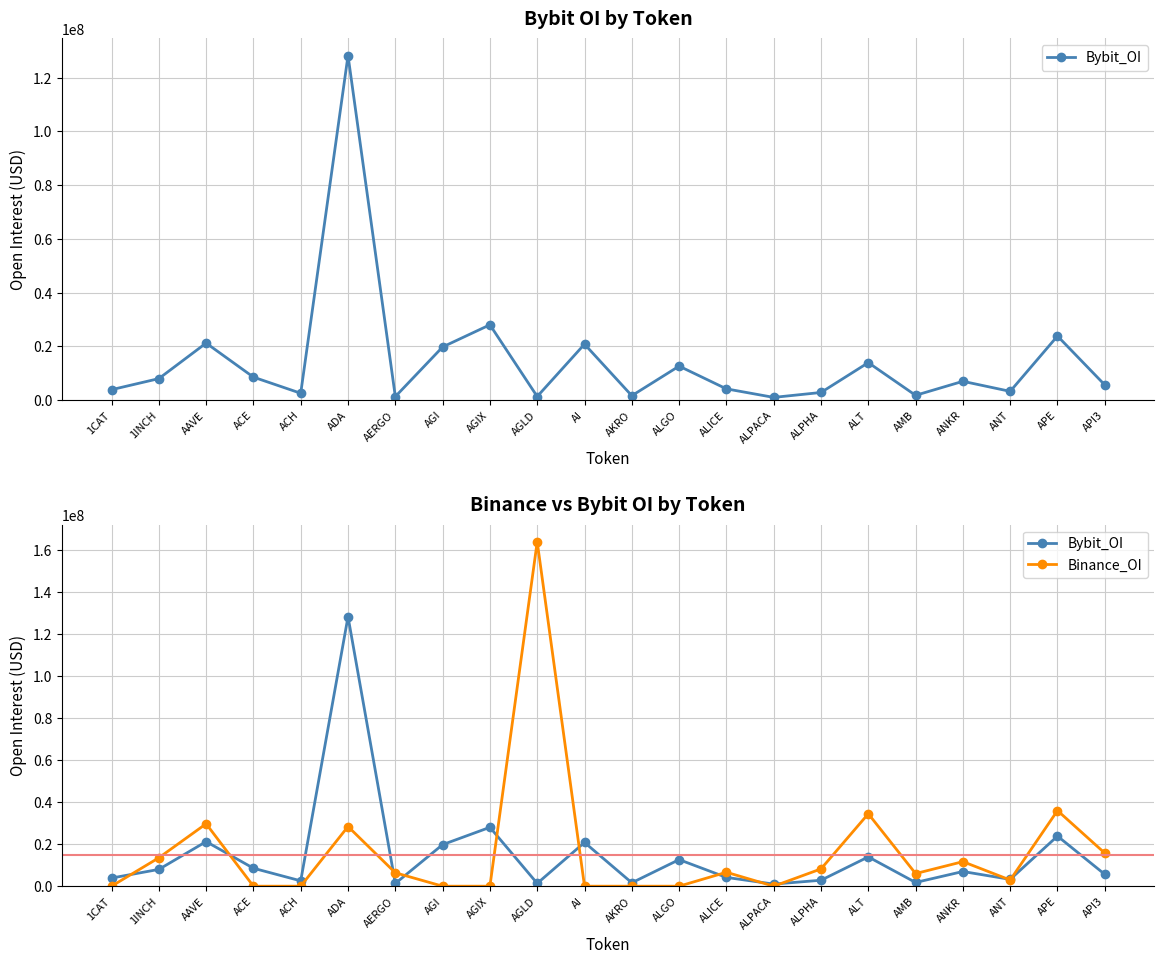

Reading left to right, list all the values displayed in this chart.

Bybit_OI: 1CAT=3871530	1INCH=7991498	AAVE=21216851	ACE=8540440	ACH=2542592	ADA=128256801	AERGO=1296541	AGI=19770562	AGIX=28020594	AGLD=1330865	AI=20820441	AKRO=1625129	ALGO=12639873	ALICE=4176616	ALPACA=1001101	ALPHA=2829355	ALT=13939671	AMB=1771220	ANKR=6985744	ANT=3245618	APE=23840832	API3=5637454
Binance_OI: 1CAT=0	1INCH=13515951	AAVE=29697138	ACE=0	ACH=0	ADA=28395445	AERGO=6381708	AGI=0	AGIX=0	AGLD=163902975	AI=0	AKRO=0	ALGO=0	ALICE=6626042	ALPACA=0	ALPHA=8223141	ALT=34466893	AMB=6006805	ANKR=11676399	ANT=2935722	APE=35980740	API3=15739994